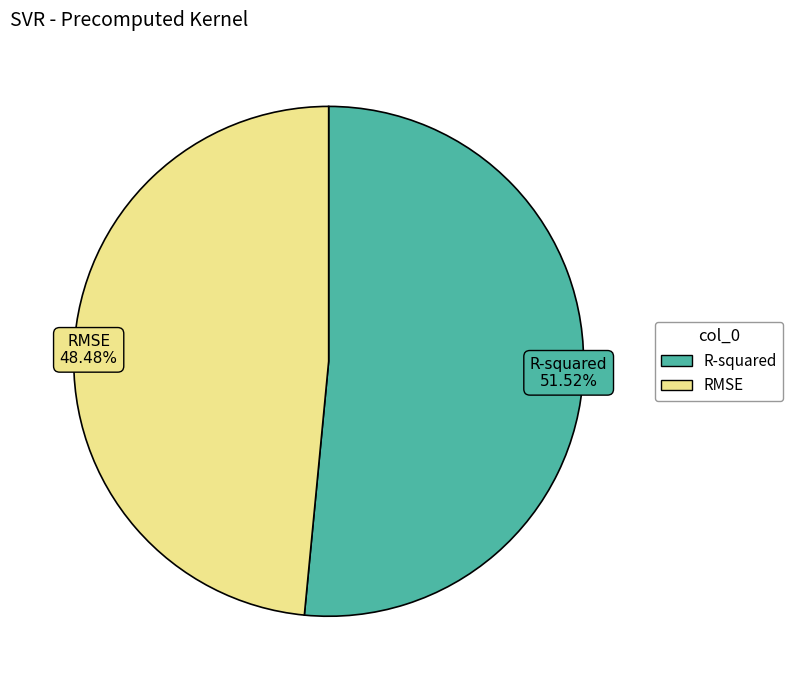

Which category has the biggest portion of the pie?

R-squared